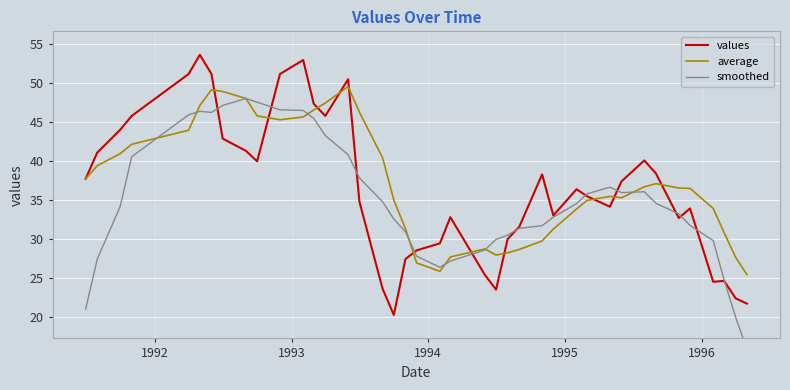

What is the maximum value for values?

53.6